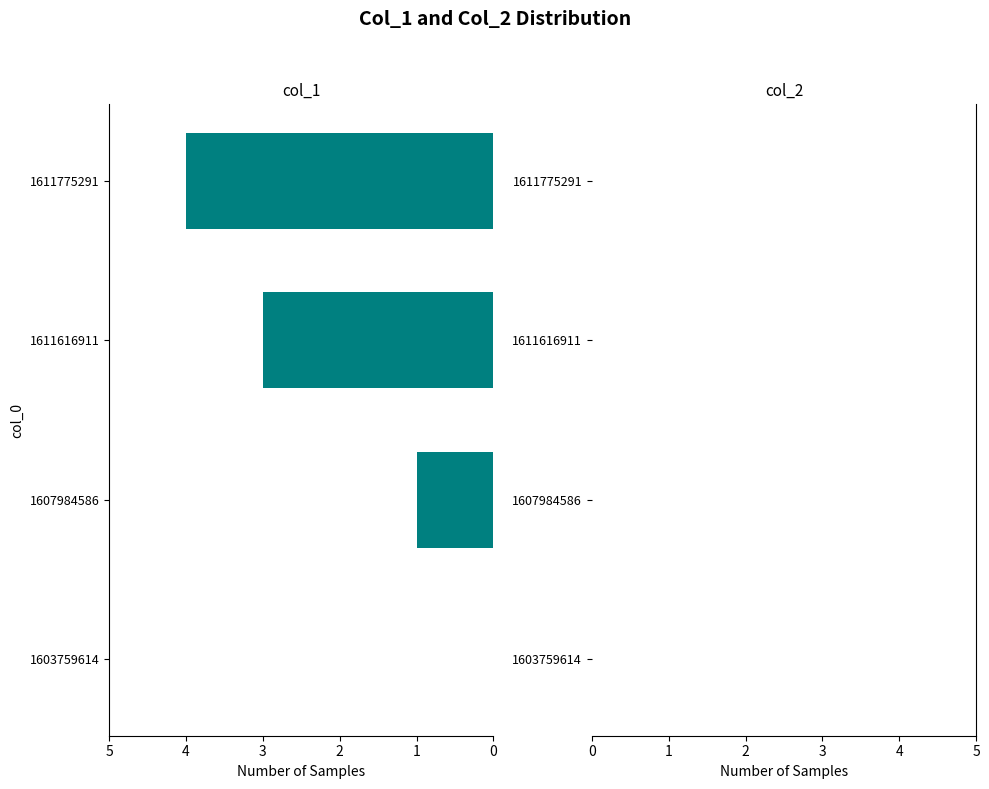

Between 1611775291 and 1607984586, which is larger?

1611775291